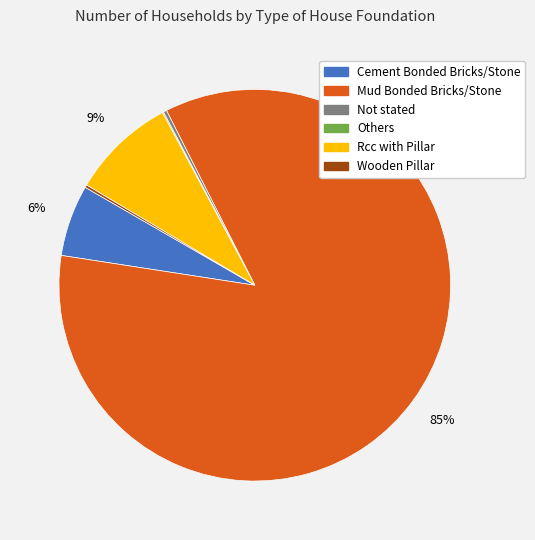

Which slice represents more than half of the pie?

Mud Bonded Bricks/Stone